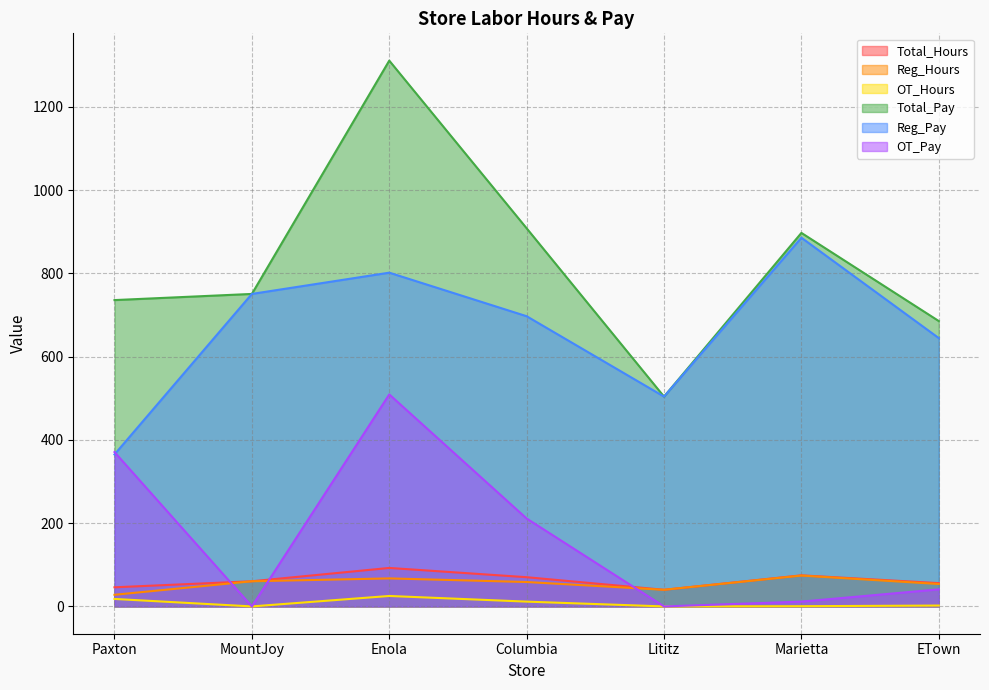

Does the chart have visible grid lines?

Yes